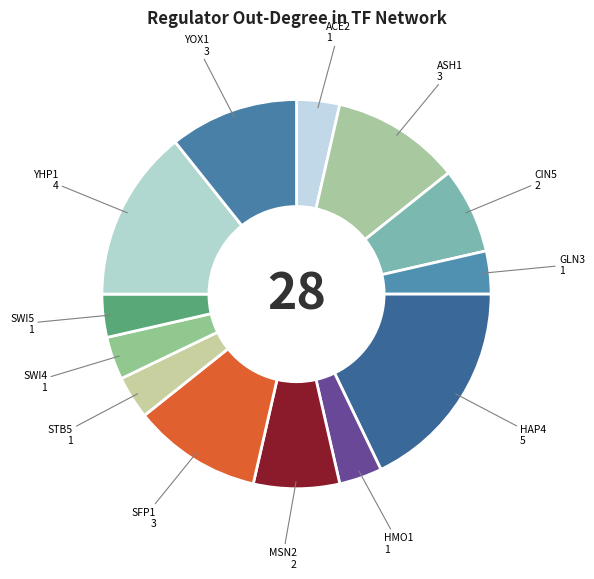

Count the number of slices in the pie.

13